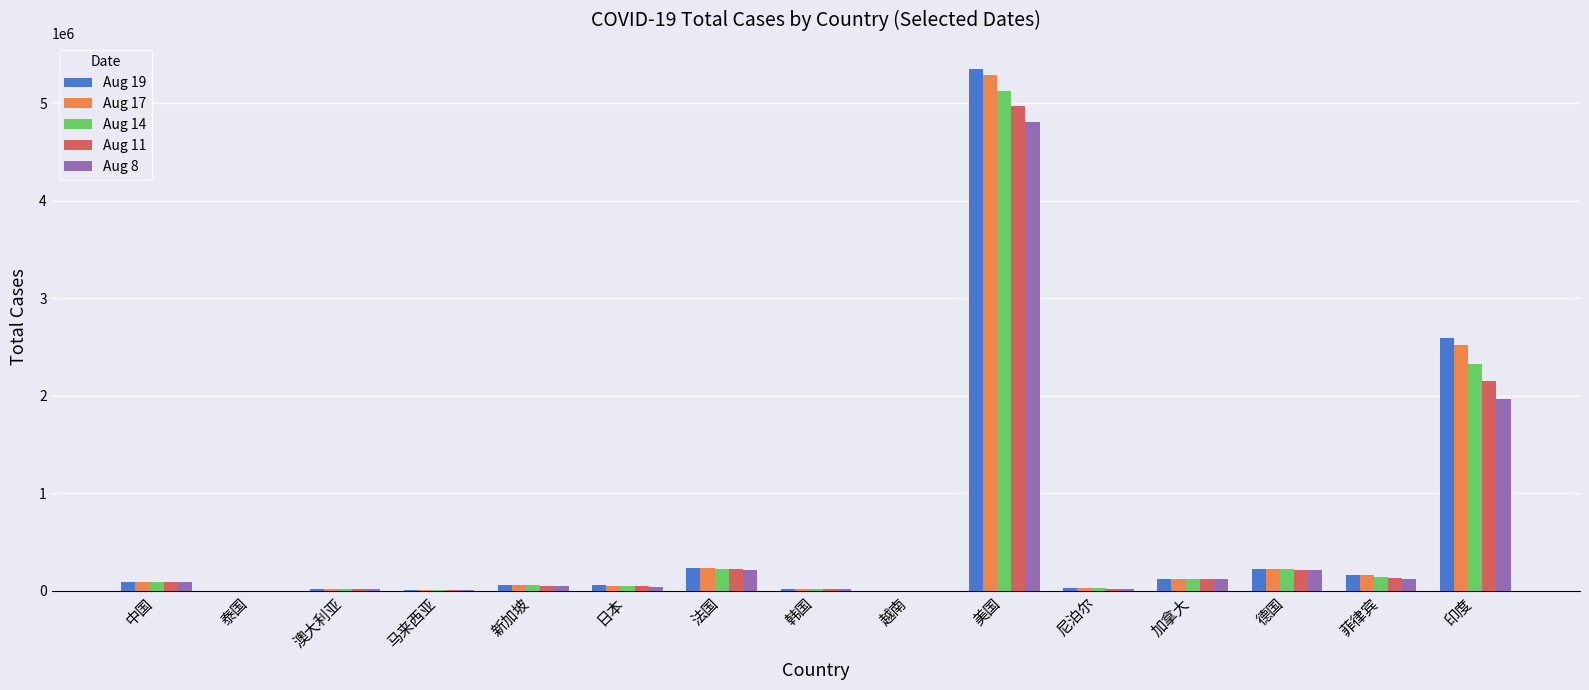

Is the value of Aug 17 at 加拿大 greater than the value of Aug 8 at 印度?

No